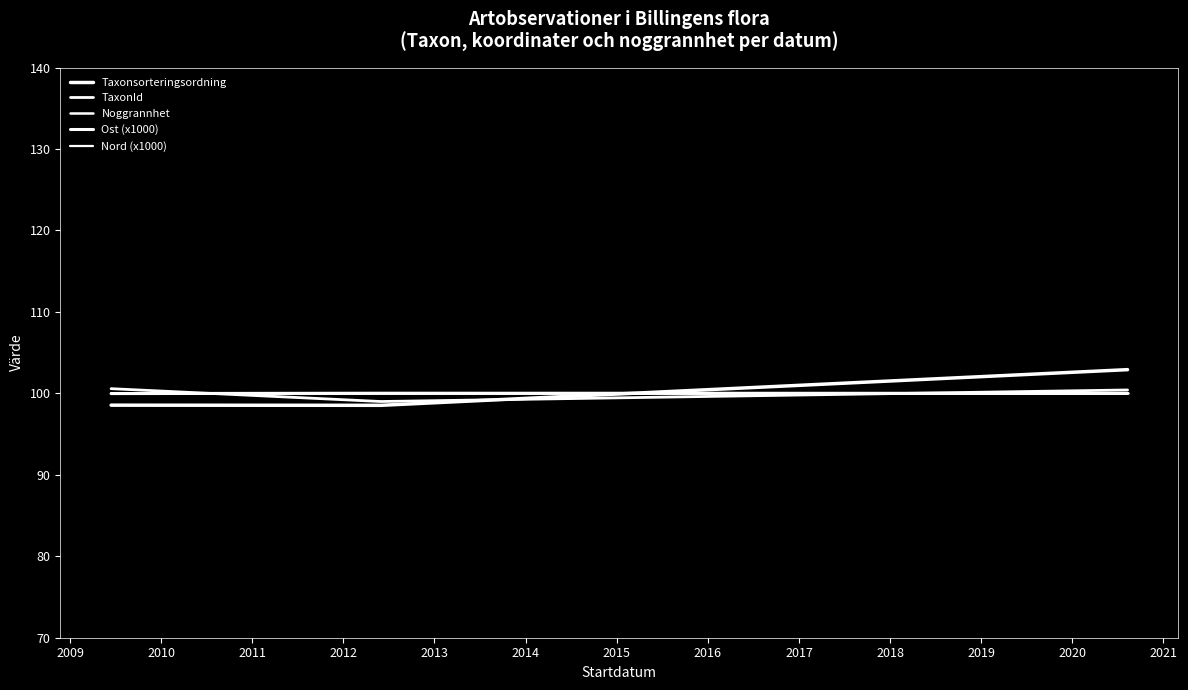

Is this an area chart (filled region under the line)?

No